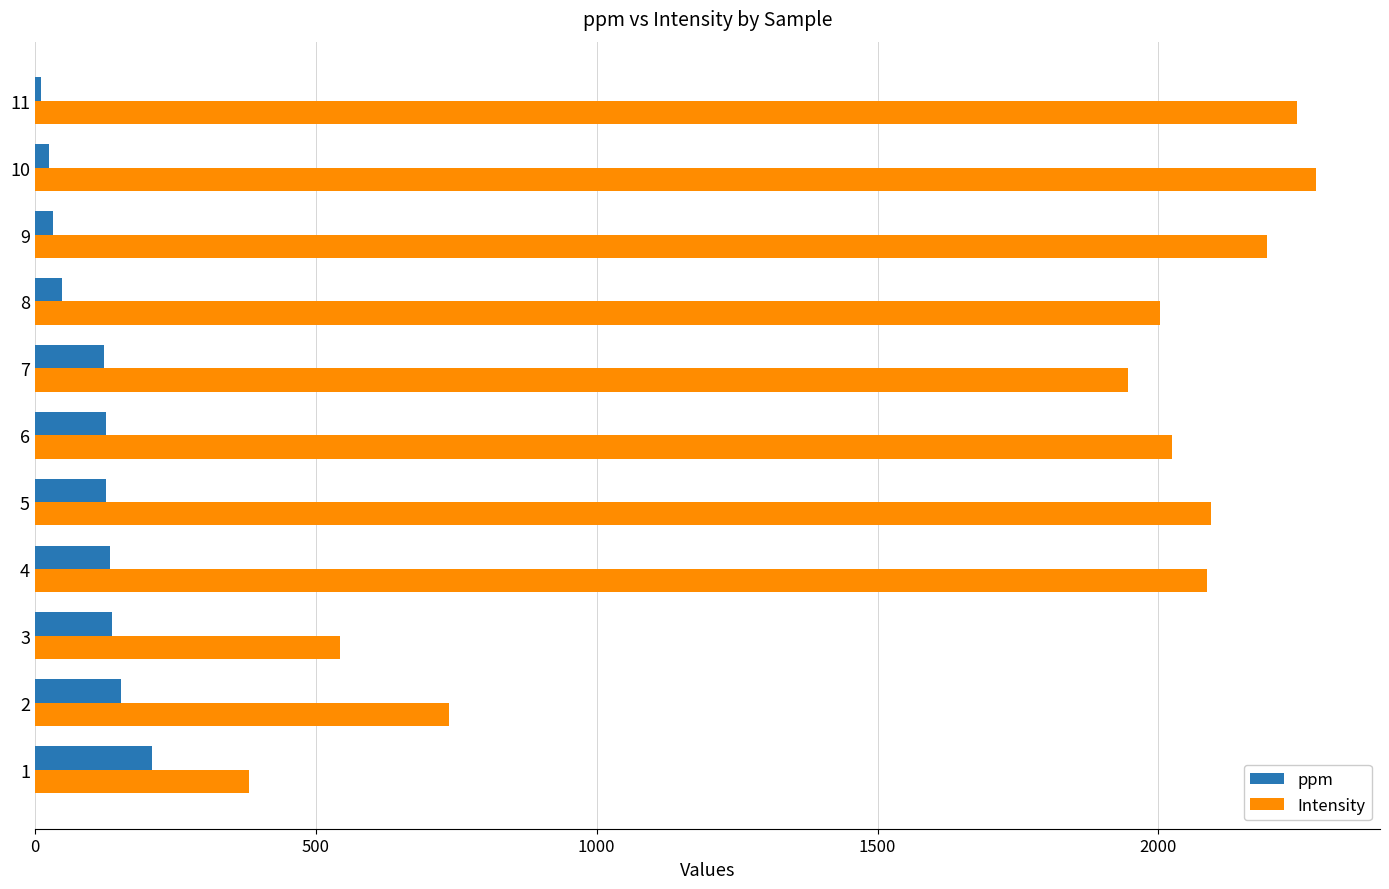

The value of ppm at 2 is 153.8. True or false?

True